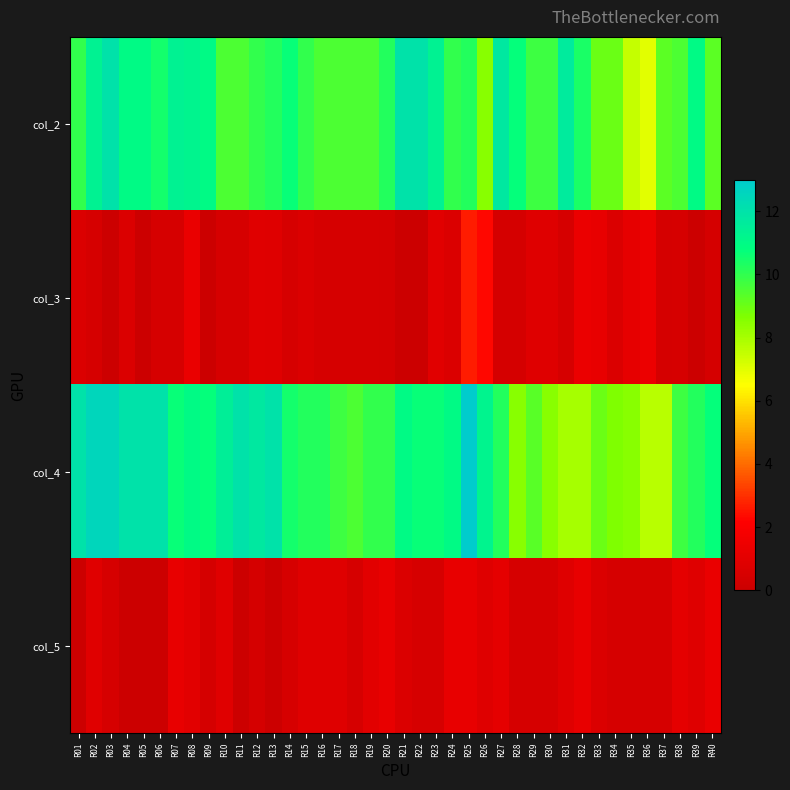

Reading left to right, what are all the values shown in this chart?

col_2: R01=10.0	R02=11.3	R03=12.0	R04=11.0	R05=11.0	R06=10.5	R07=11.3	R08=11.2	R09=11.0	R10=9.5	R11=9.5	R12=10.0	R13=10.2	R14=10.7	R15=10.0	R16=9.5	R17=9.5	R18=9.5	R19=9.5	R20=10.2	R21=12.0	R22=12.0	R23=11.3	R24=10.0	R25=10.2	R26=8.5	R27=11.8	R28=10.8	R29=9.8	R30=9.8	R31=11.7	R32=10.4	R33=9.0	R34=9.0	R35=7.5	R36=7.0	R37=9.2	R38=9.5	R39=11.0	R40=9.2
col_3: R01=0.7	R02=0.5	R03=0.0	R04=0.7	R05=0.0	R06=0.5	R07=0.5	R08=1.3	R09=0.0	R10=0.5	R11=0.5	R12=0.9	R13=0.8	R14=0.5	R15=0.7	R16=0.5	R17=0.5	R18=0.5	R19=0.5	R20=0.4	R21=0.0	R22=0.0	R23=0.9	R24=0.7	R25=2.7	R26=2.3	R27=0.4	R28=0.4	R29=0.8	R30=0.8	R31=0.5	R32=1.4	R33=1.2	R34=0.7	R35=1.1	R36=1.4	R37=0.4	R38=0.5	R39=0.0	R40=0.4
col_4: R01=12.0	R02=12.5	R03=12.5	R04=12.0	R05=12.0	R06=12.0	R07=10.7	R08=11.0	R09=10.8	R10=11.5	R11=12.0	R12=11.8	R13=12.0	R14=10.5	R15=10.2	R16=10.2	R17=9.8	R18=9.5	R19=10.0	R20=10.0	R21=11.0	R22=10.7	R23=10.7	R24=11.0	R25=13.0	R26=11.2	R27=10.2	R28=8.5	R29=9.3	R30=8.5	R31=8.0	R32=8.0	R33=9.0	R34=8.7	R35=8.5	R36=7.7	R37=7.7	R38=9.8	R39=10.2	R40=10.8
col_5: R01=0.0	R02=0.9	R03=0.5	R04=0.0	R05=0.0	R06=0.0	R07=1.2	R08=1.0	R09=0.4	R10=0.9	R11=0.0	R12=0.4	R13=0.0	R14=0.5	R15=0.8	R16=0.8	R17=0.8	R18=0.5	R19=1.0	R20=1.2	R21=0.7	R22=0.5	R23=0.5	R24=1.2	R25=1.2	R26=0.8	R27=1.1	R28=0.5	R29=0.5	R30=0.5	R31=0.8	R32=1.2	R33=0.7	R34=0.5	R35=0.5	R36=0.5	R37=0.5	R38=1.1	R39=0.8	R40=1.3